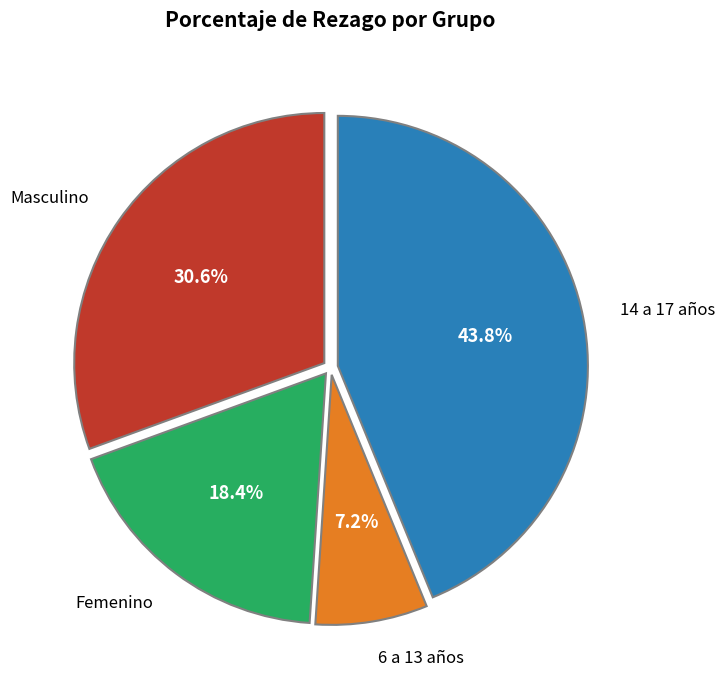

What percentage is the 14 a 17 años slice, to the nearest percent?

44%